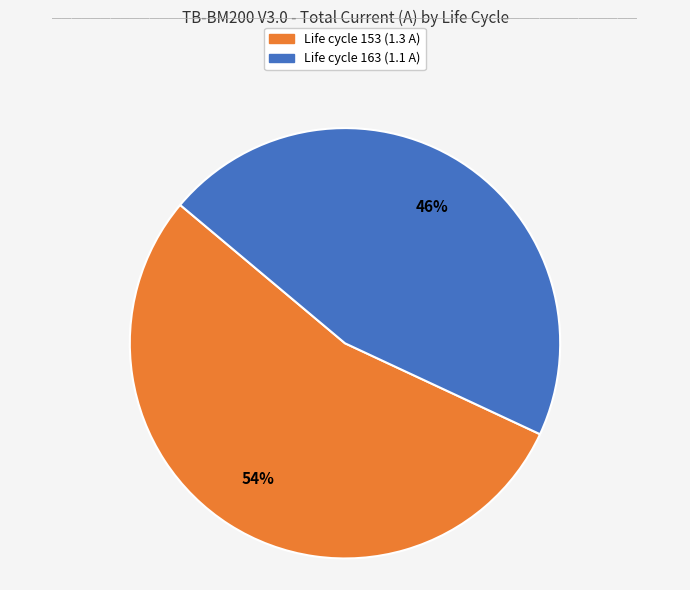

To the nearest percent, what is the average slice percentage?

50%